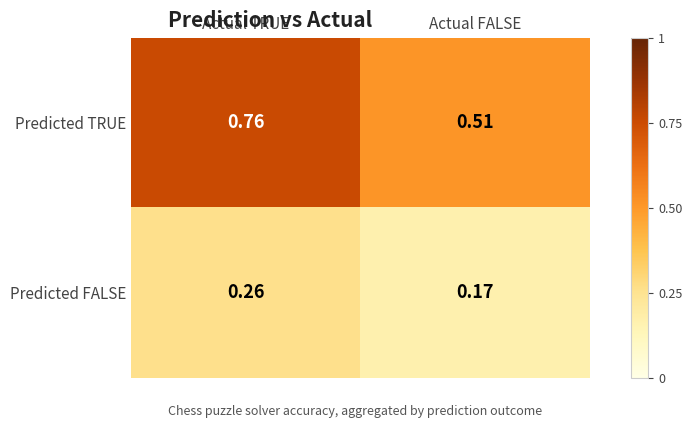

Rank the series by their maximum value, from highest to lowest.

Predicted TRUE, Predicted FALSE